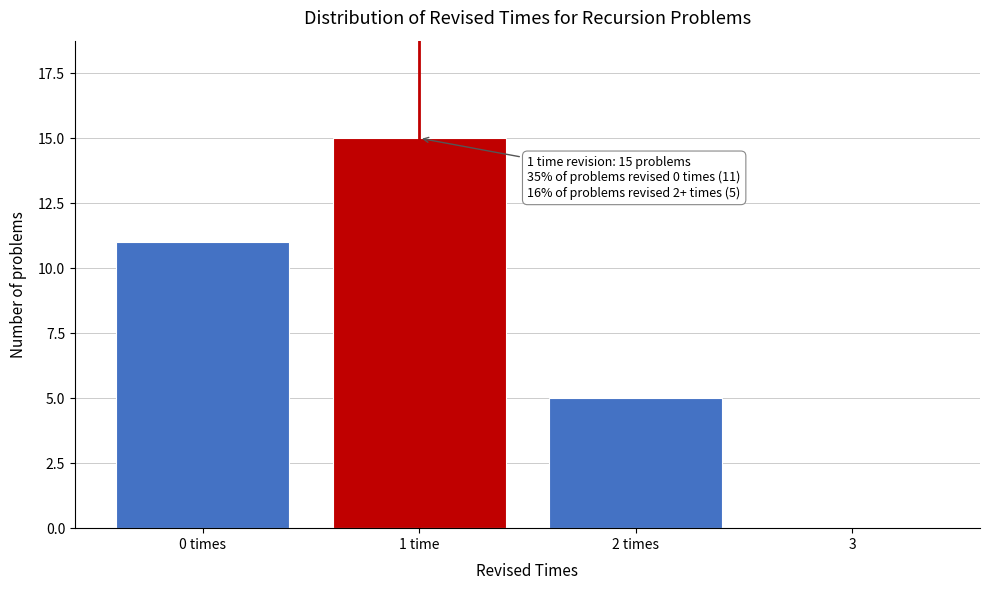

Reading left to right, extract all data points from this chart.

0 times=11	1 time=15	2 times=5	3=0